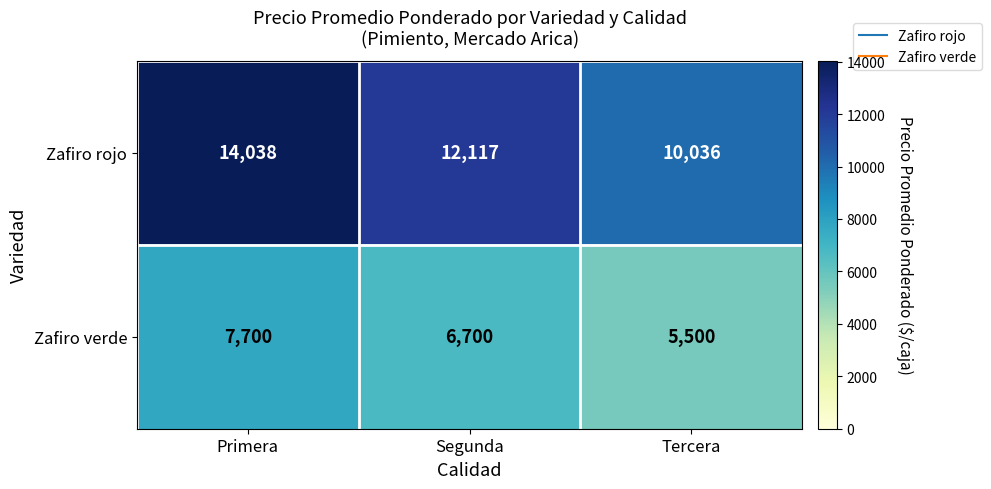

What is the sum of all Zafiro verde values?

19900